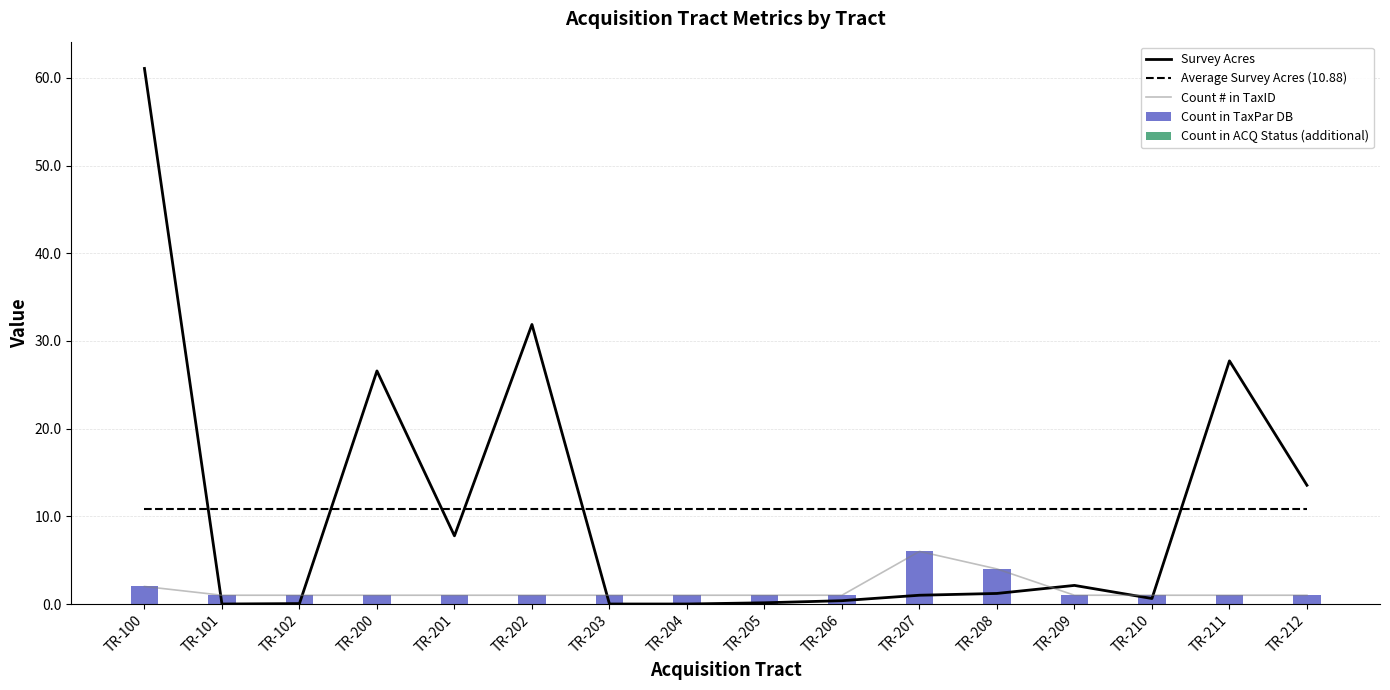

The value of Count # in TaxID at TR-208 is 4.0. True or false?

True